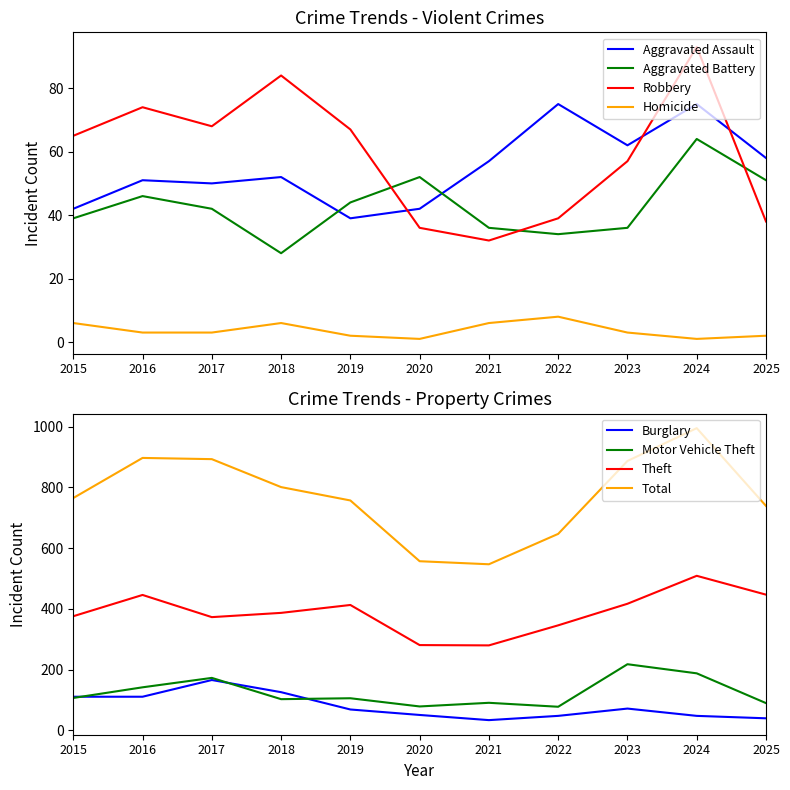

At which category does Motor Vehicle Theft reach its first local peak?

2017